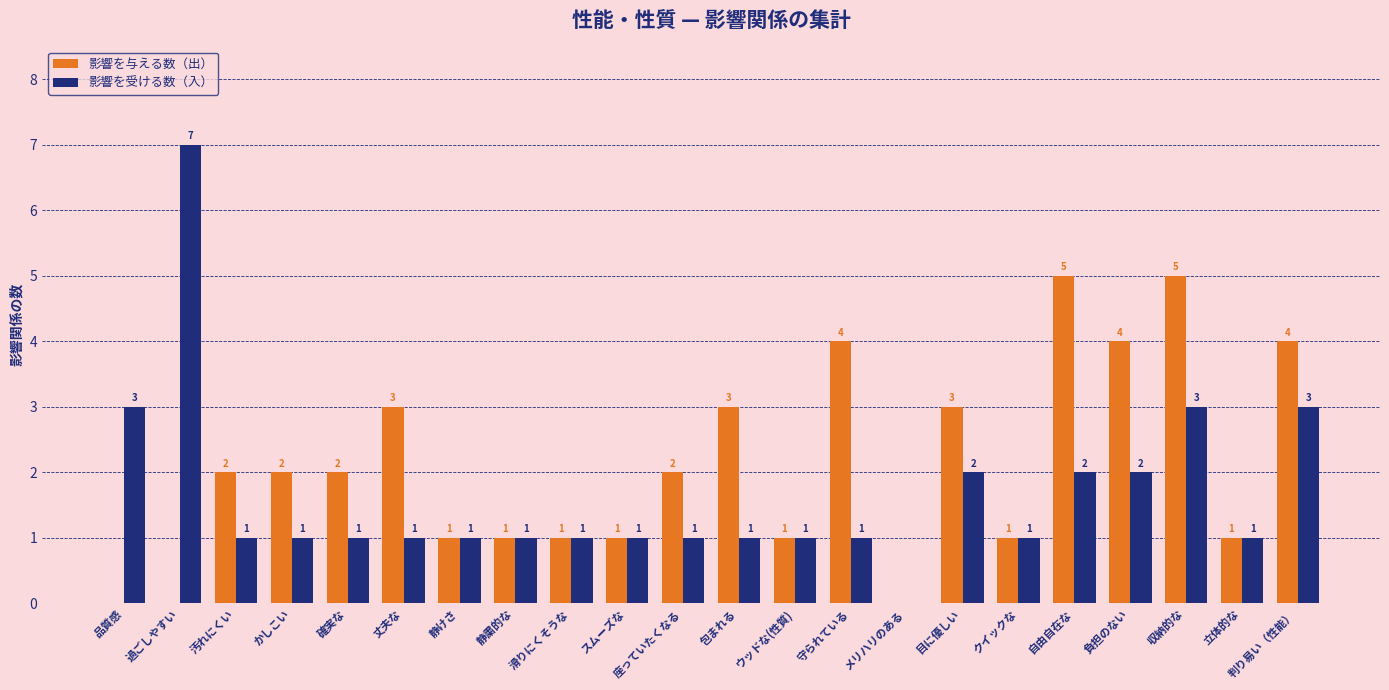

Count the number of data series in this chart.

2